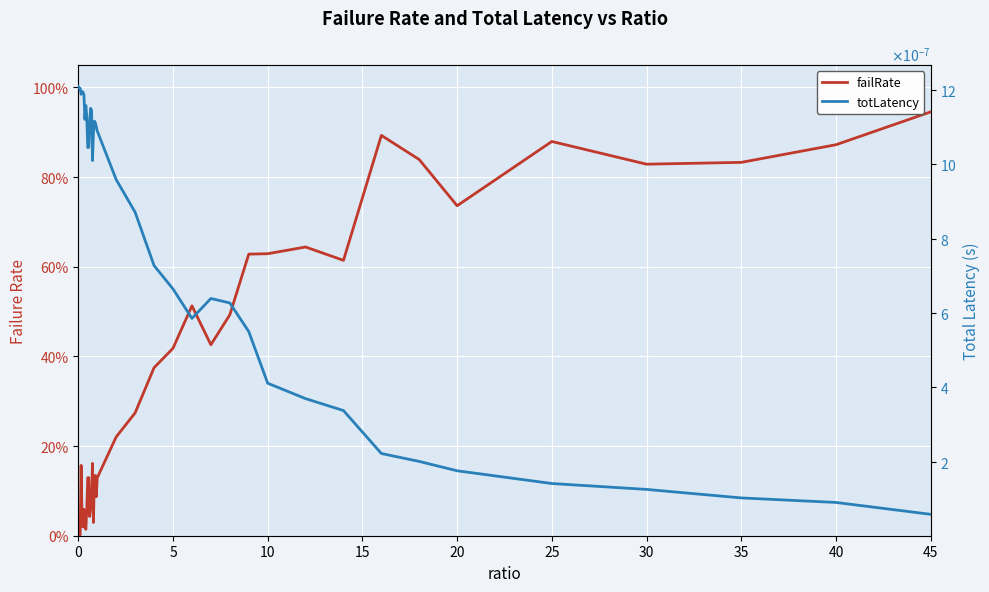

Which series ends up on top after the final intersection of totLatency and failRate?

failRate